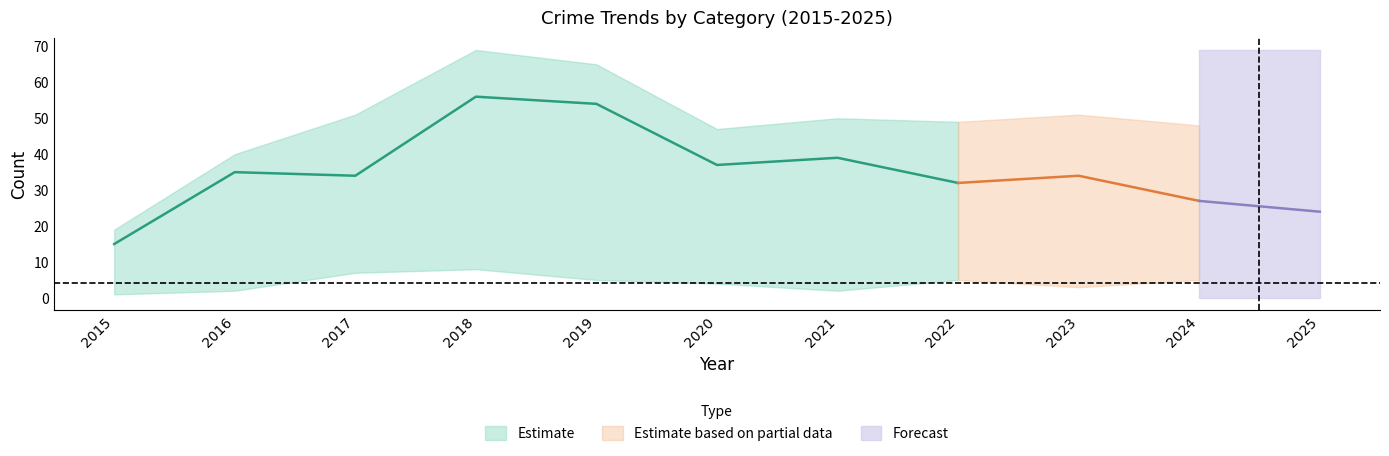

True or false: Aggravated Battery and Total cross at least once.

False